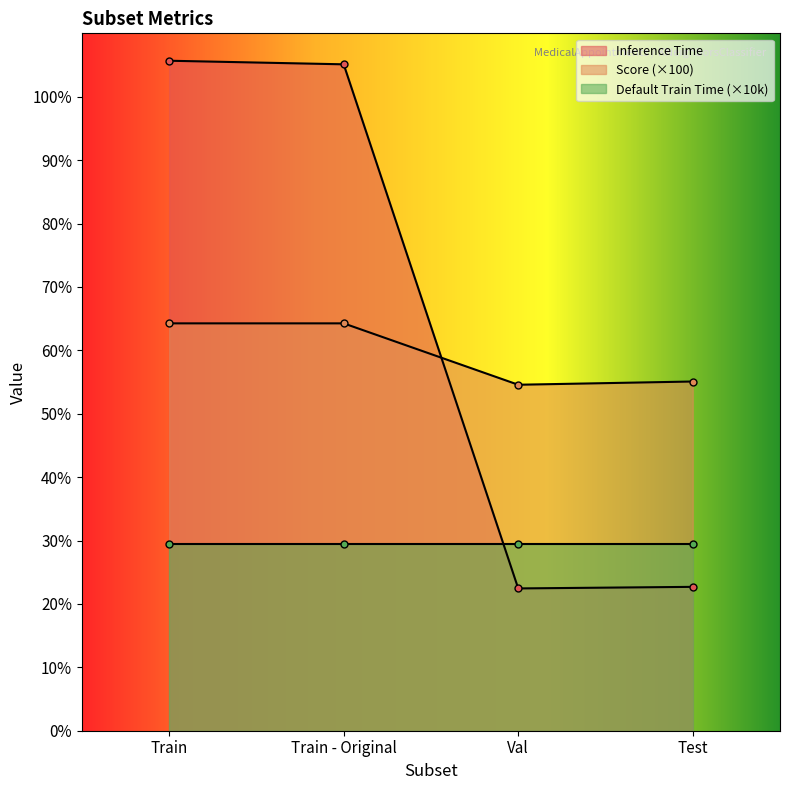

What is the label of the 3rd point from the right?

Train - Original